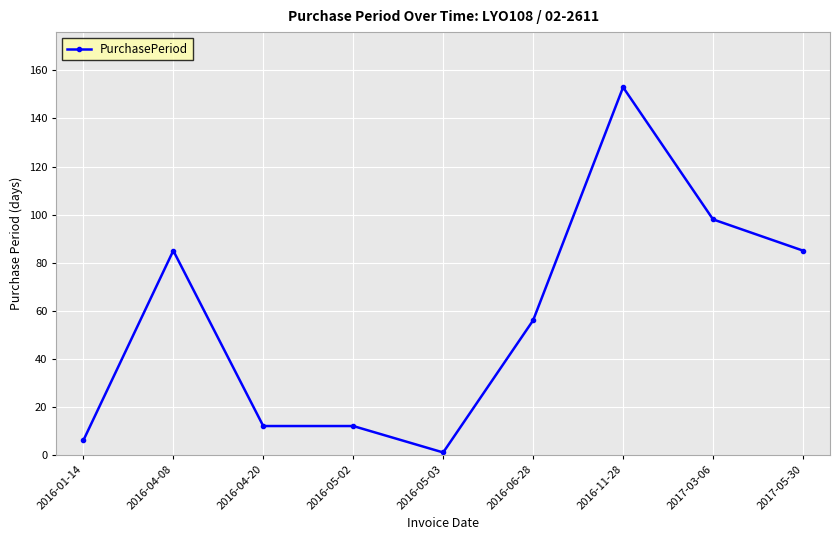

Is it true that the value at 2016-06-28 is 11?

False